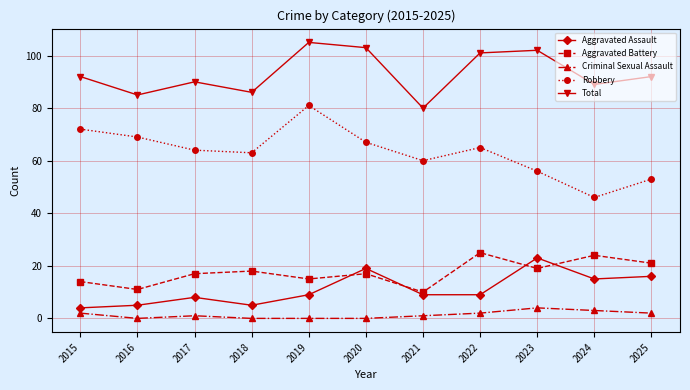

What is the value of the Aggravated Battery point at the 8th from the left?

25